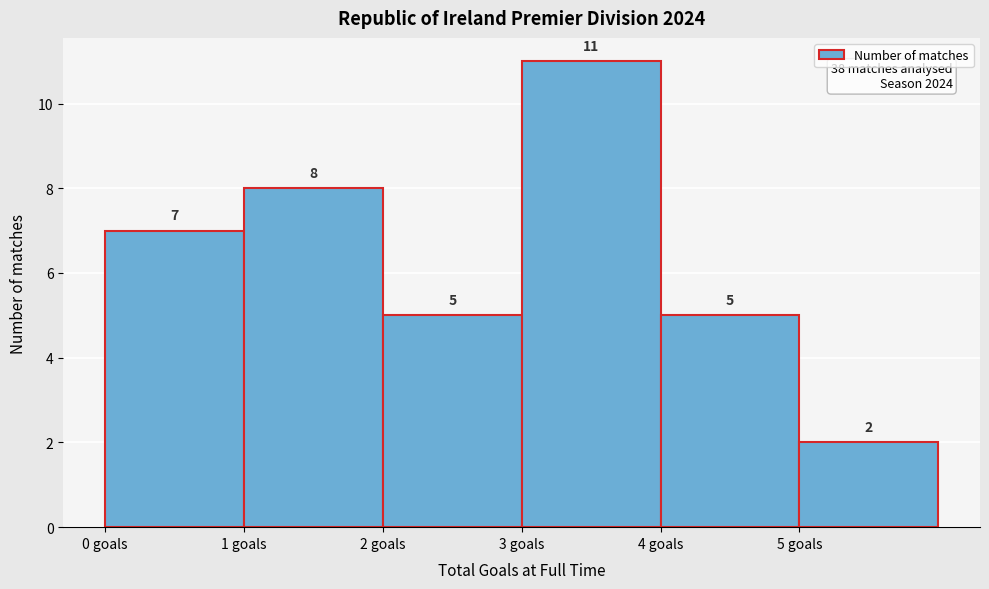

Reading left to right, list every bar in this chart as the range it spans on the x-axis followed by its height.

0 to 1: 7
1 to 2: 8
2 to 3: 5
3 to 4: 11
4 to 5: 5
5 to 6: 2